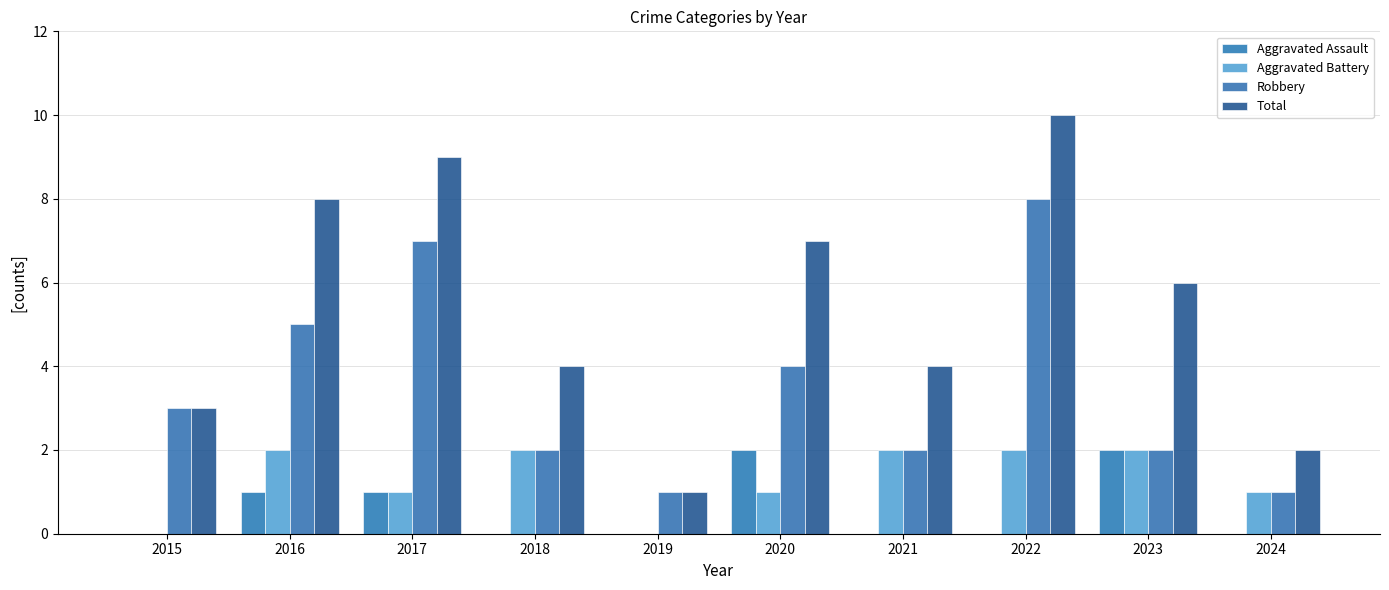

What are all the series names shown in the legend?

Aggravated Assault, Aggravated Battery, Robbery, Total